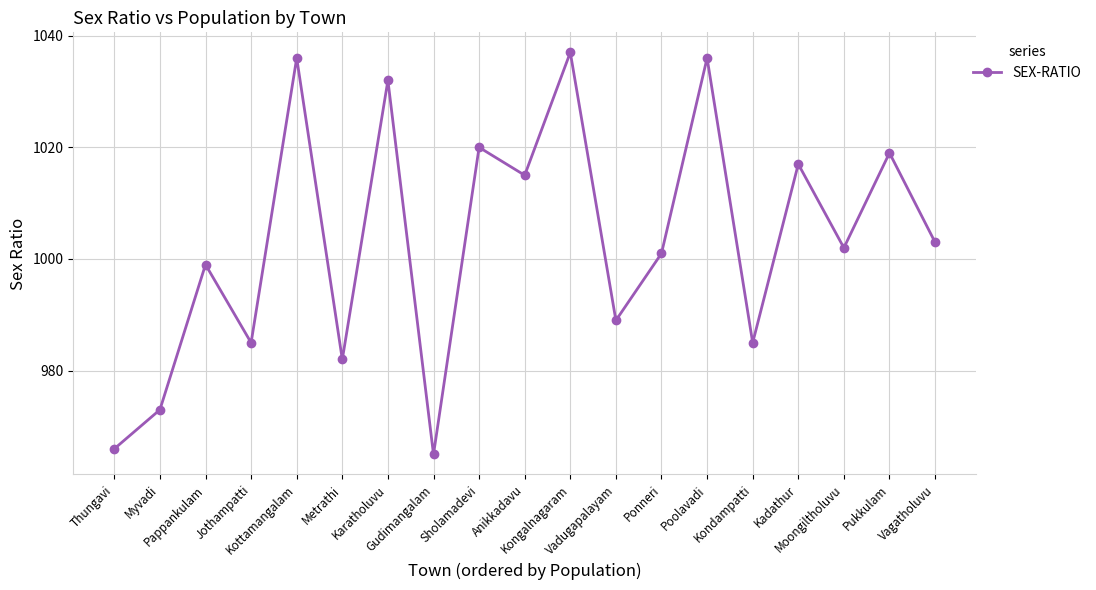

How many lines are shown in the chart?

1